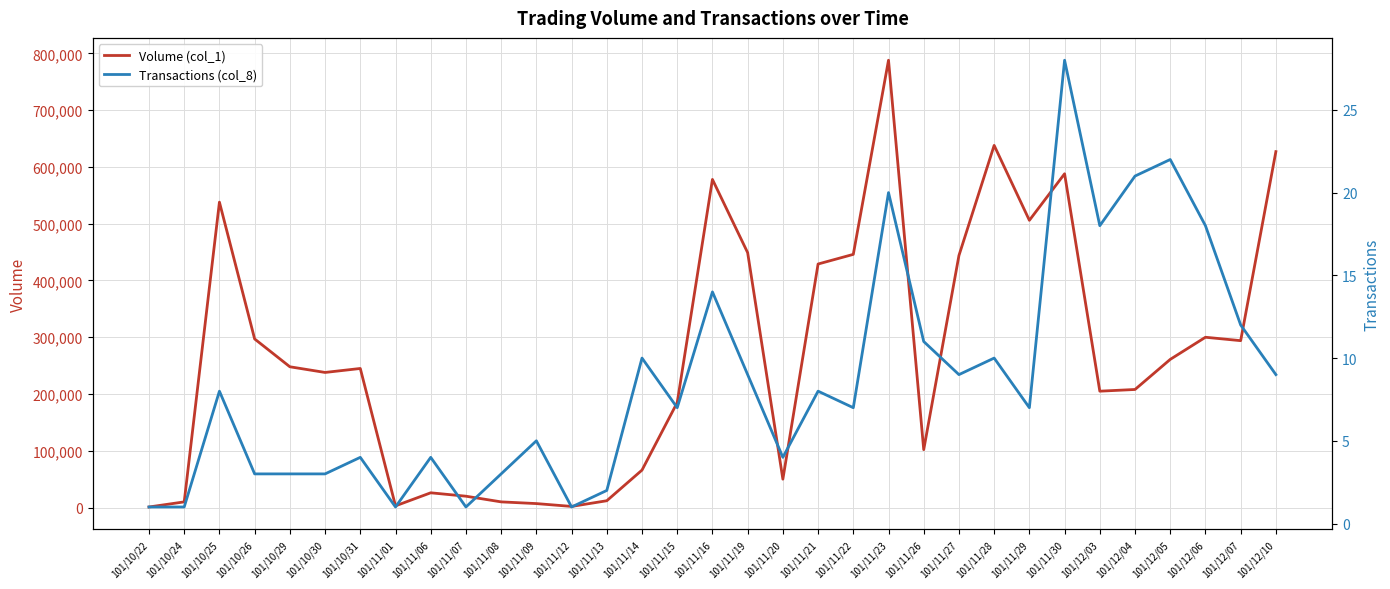

Rank the categories by Transactions (col_8) value from lowest to highest.

101/10/22, 101/10/24, 101/11/01, 101/11/07, 101/11/12, 101/11/13, 101/10/26, 101/10/29, 101/10/30, 101/11/08, 101/10/31, 101/11/06, 101/11/20, 101/11/09, 101/11/15, 101/11/22, 101/11/29, 101/10/25, 101/11/21, 101/11/19, 101/11/27, 101/12/10, 101/11/14, 101/11/28, 101/11/26, 101/12/07, 101/11/16, 101/12/03, 101/12/06, 101/11/23, 101/12/04, 101/12/05, 101/11/30